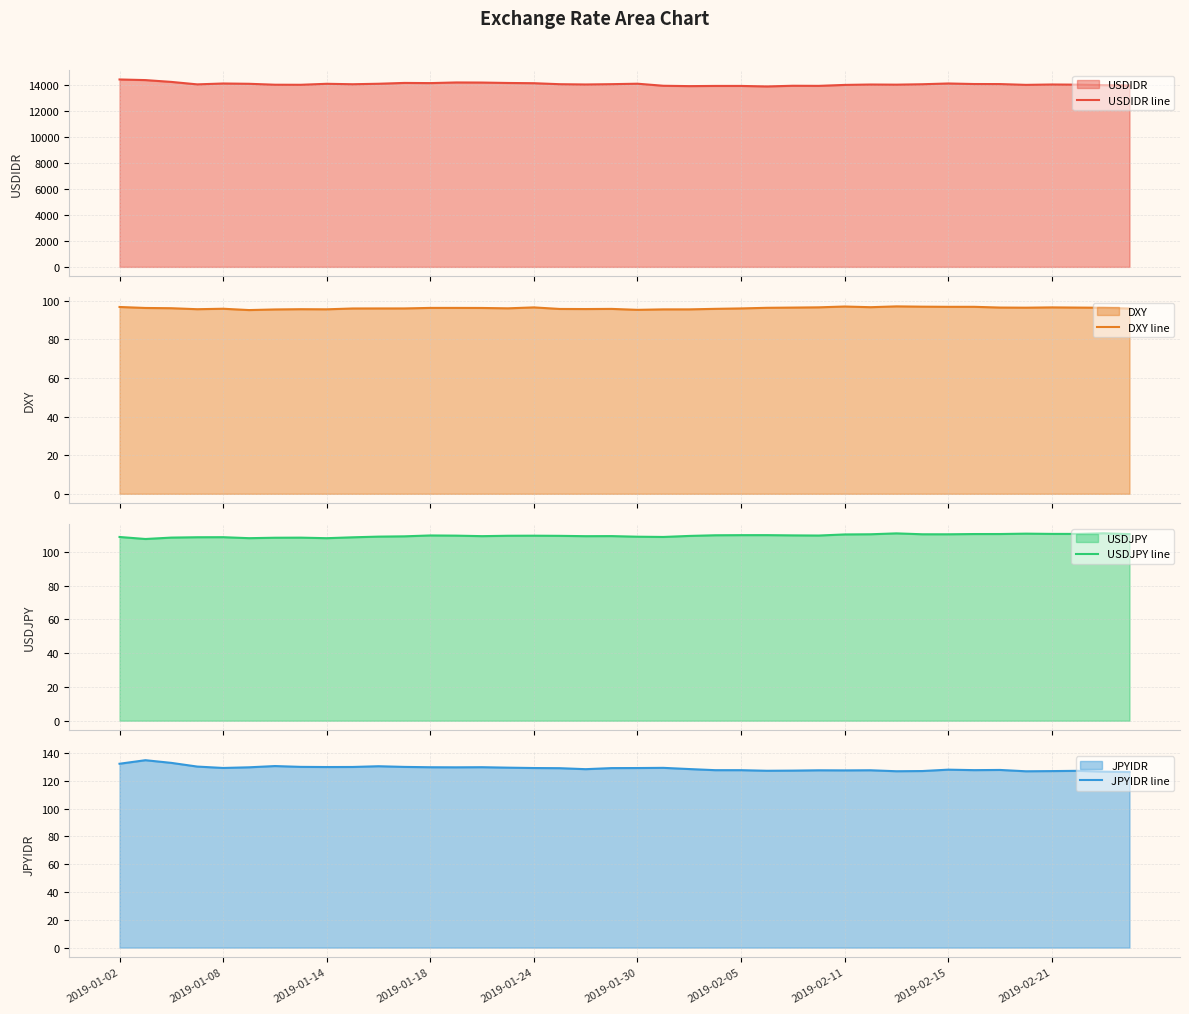

True or false: JPYIDR line and USDJPY line cross at least once.

False